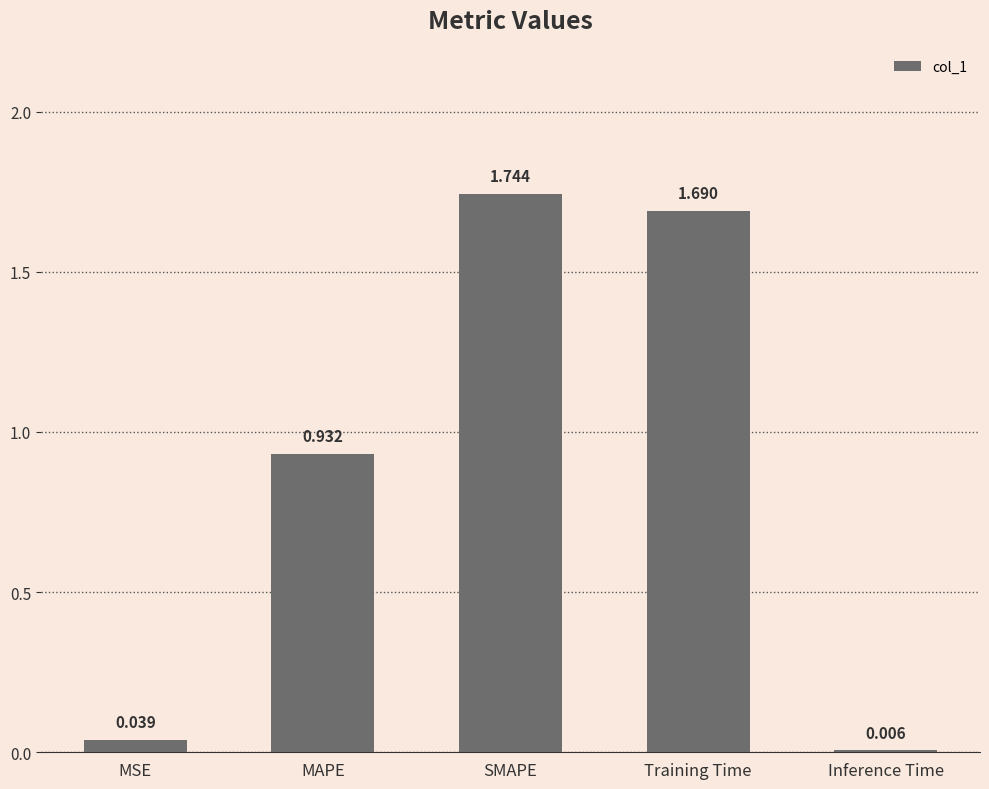

At which label is the value closest to 0?

Inference Time